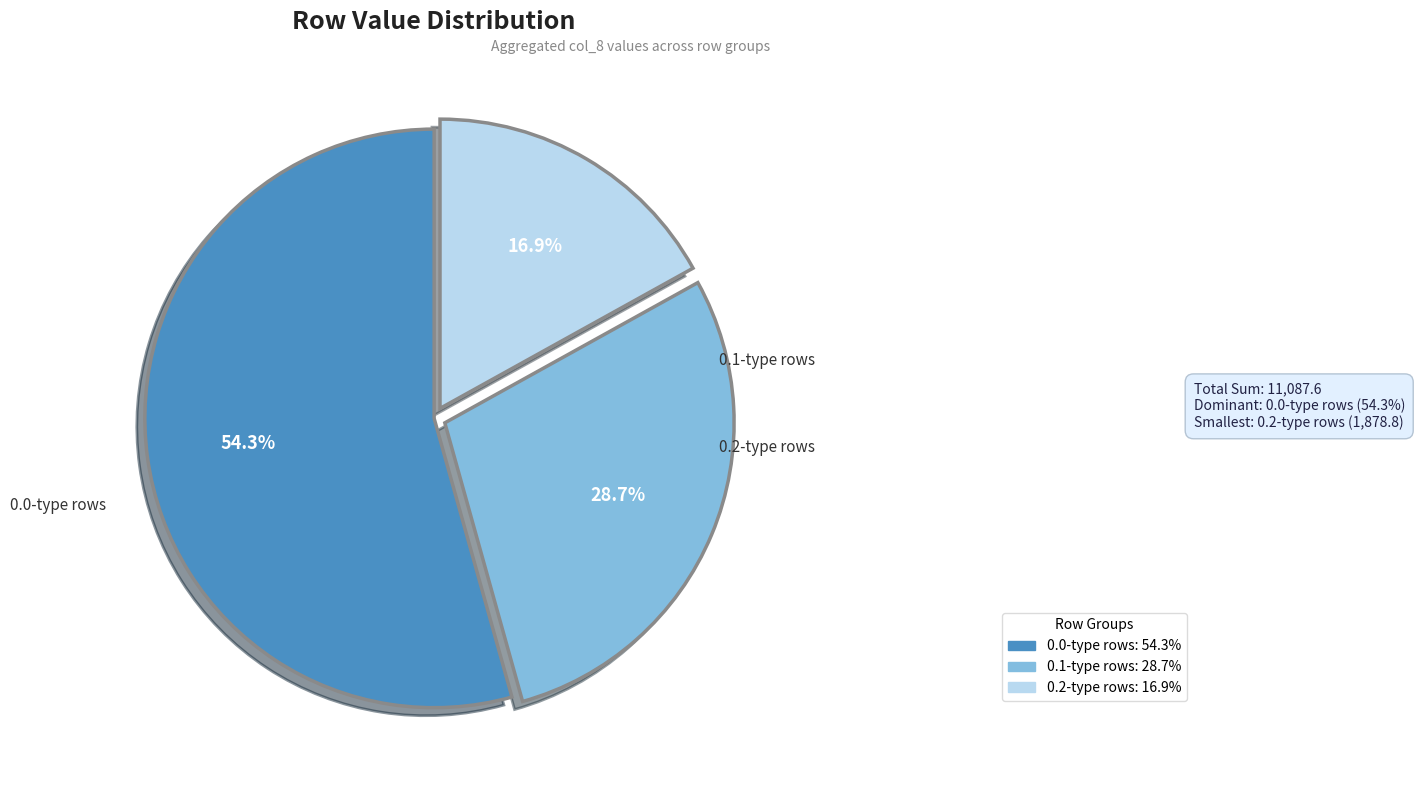

Count the number of slices in the pie.

3